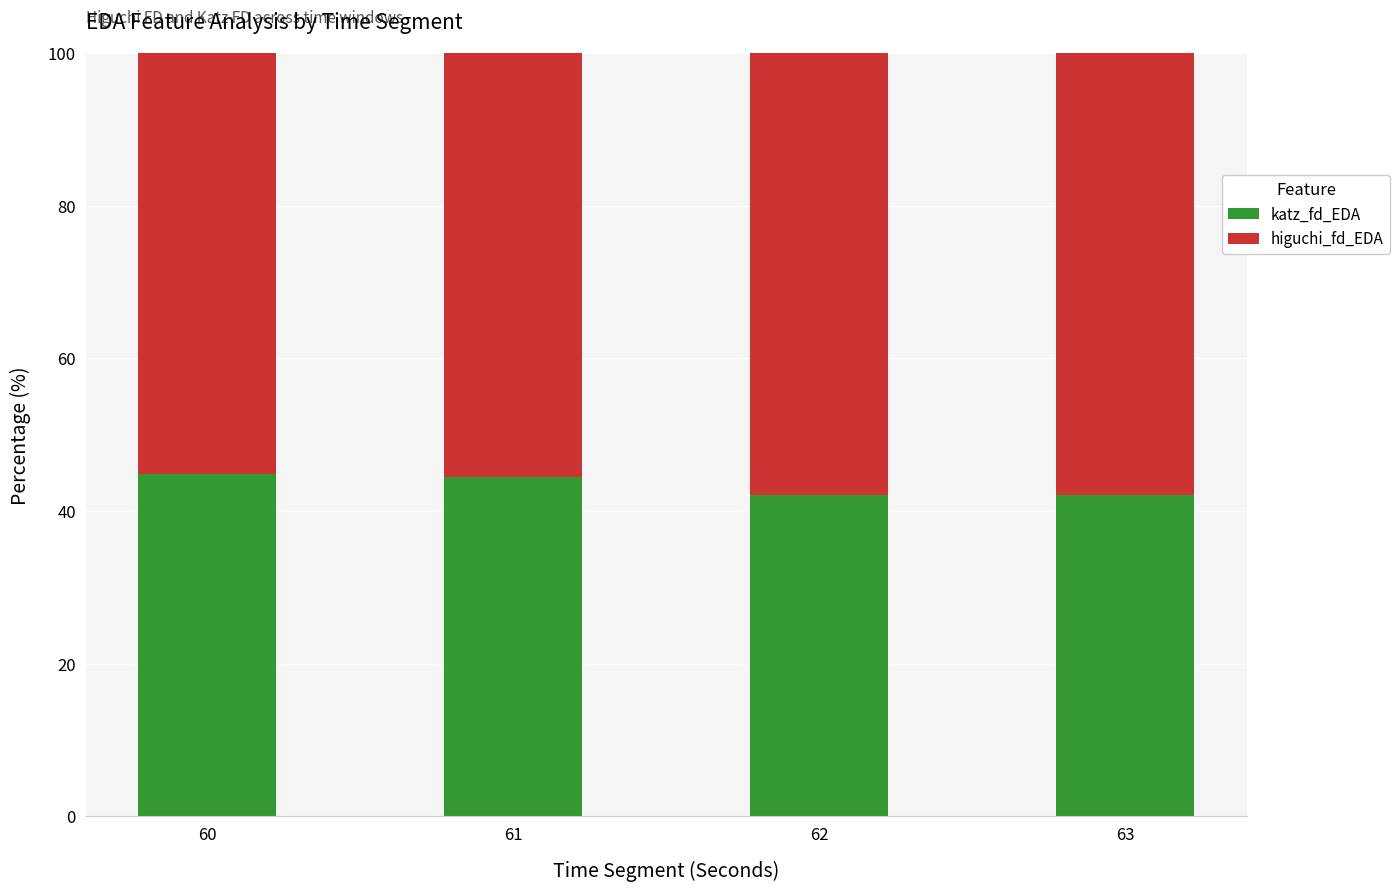

What is the total value across all series at 60?

100.0